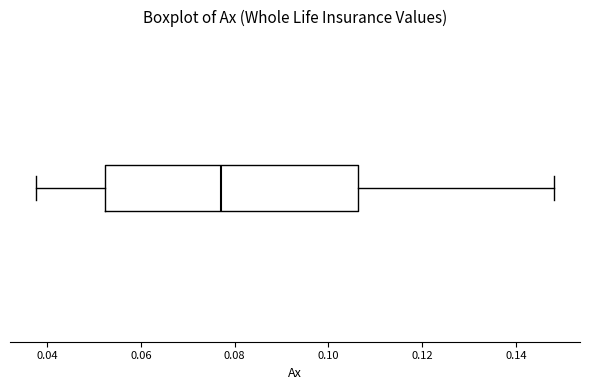

Transcribe this box plot: give where the median line is, the range the box spans, and where the two whiskers end, as read against the x-axis. The values are not printed on the chart, so give them approximately, as read against the axis.

median 0.076, box 0.052 to 0.106, whiskers 0.038 to 0.148